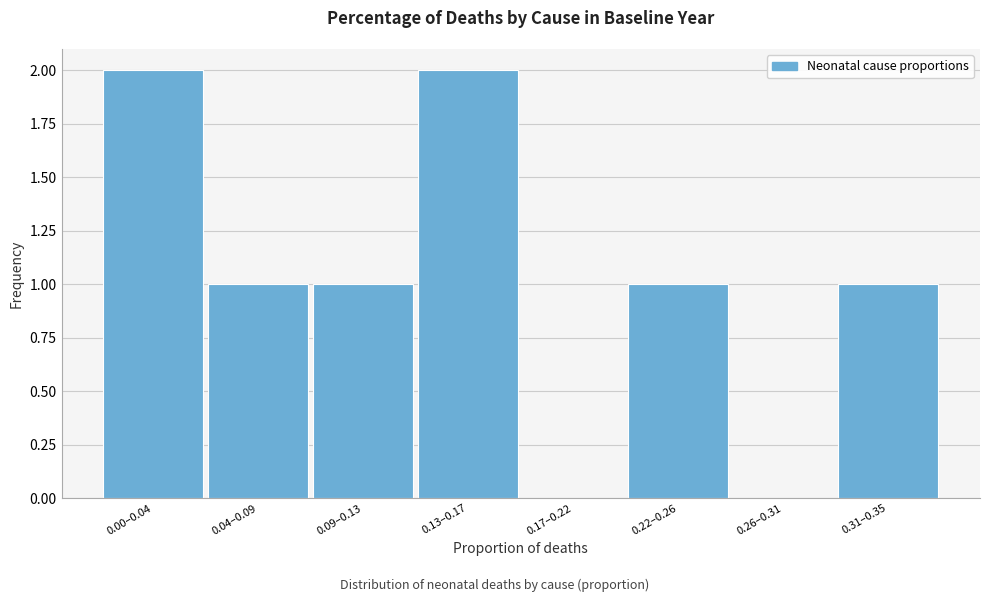

Reading left to right, list all the values displayed in this chart.

0.00–0.04=2	0.04–0.09=1	0.09–0.13=1	0.13–0.17=2	0.17–0.22=0	0.22–0.26=1	0.26–0.31=0	0.31–0.35=1